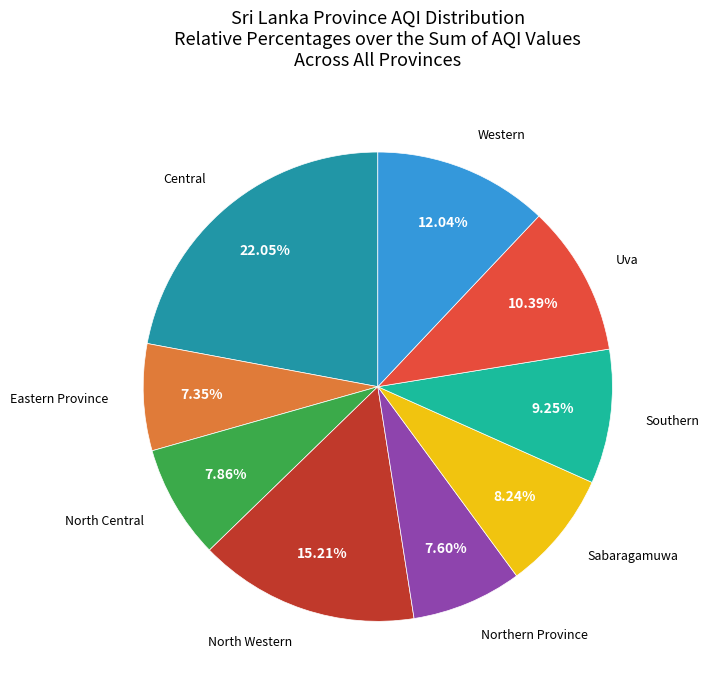

Is there a majority slice in this chart?

No